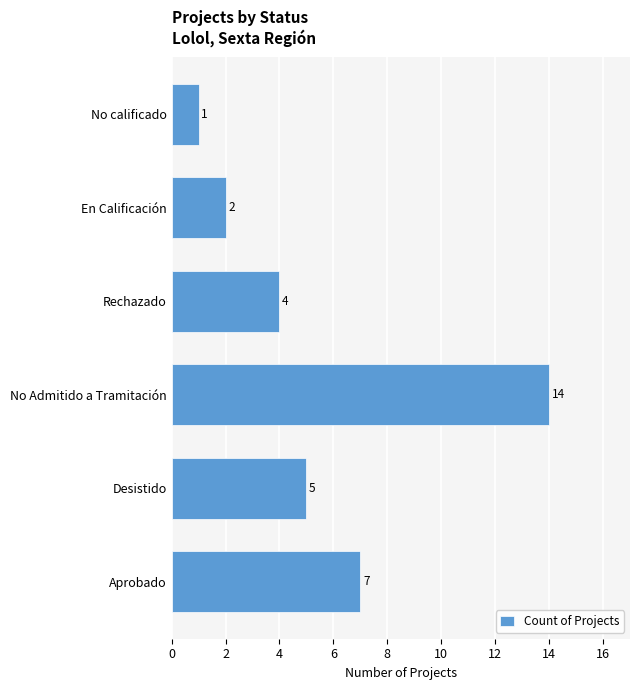

Are the bars grouped side by side (vs. stacked)?

No